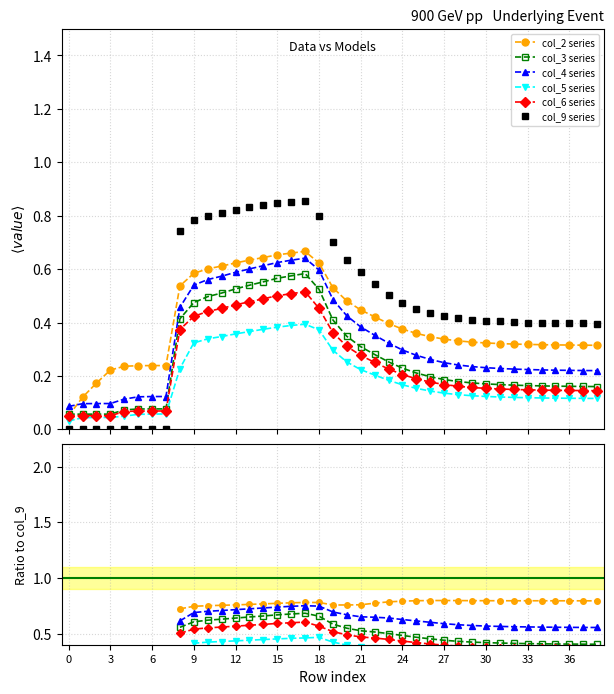

Is it true that col_6 series equals 0.6 at 32?

False